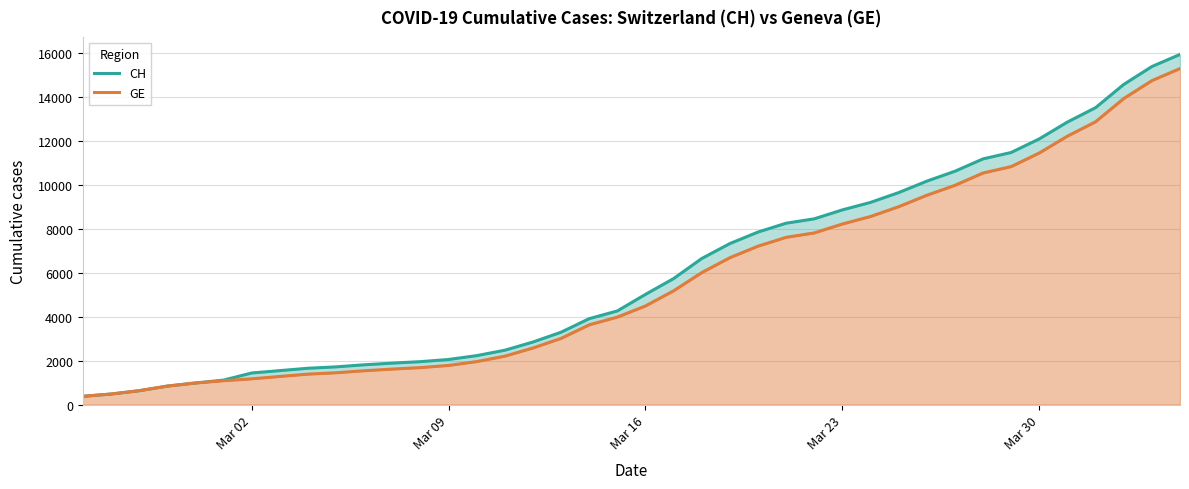

Does the chart have visible grid lines?

Yes